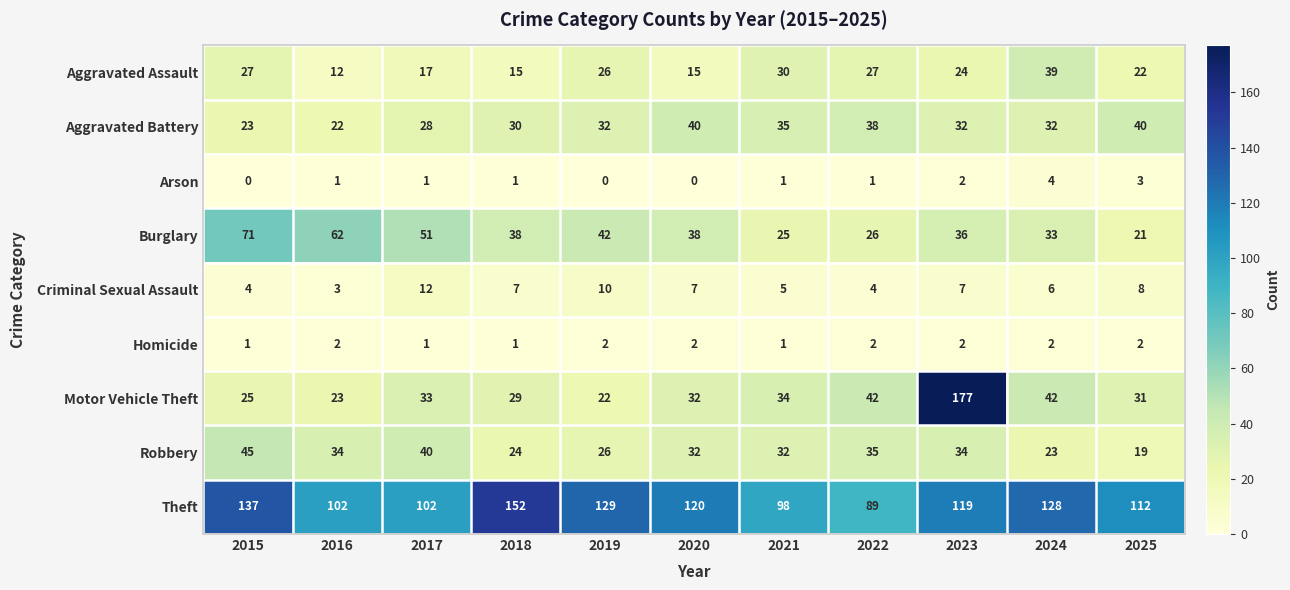

Between 2017 and 2025, which series saw the biggest shift?

Burglary